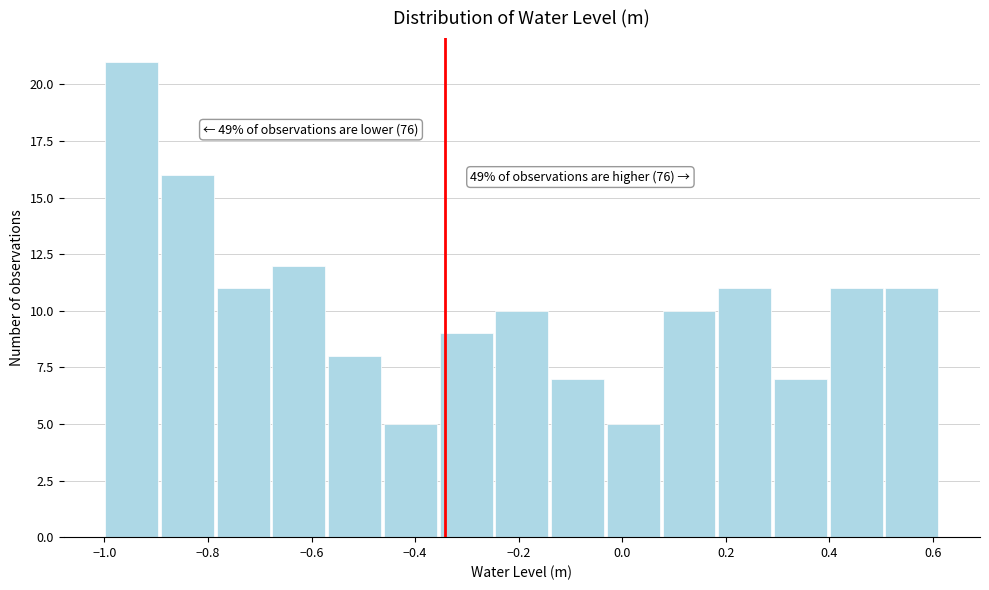

Over which range of the x-axis is the bar tallest?

-1.00 to -0.90